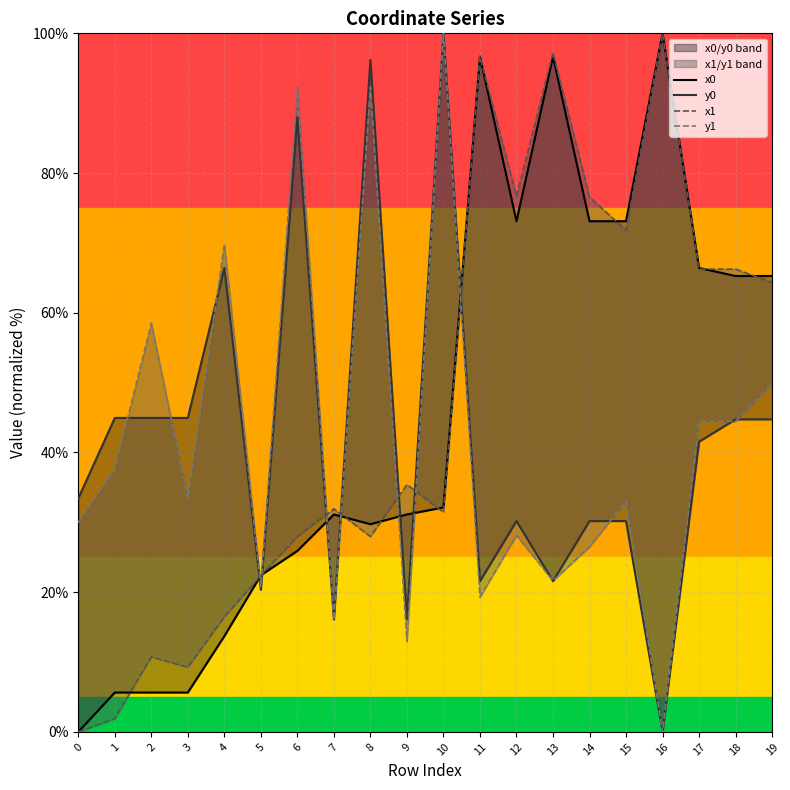

The value of y1 at 0 is 30.0. True or false?

True